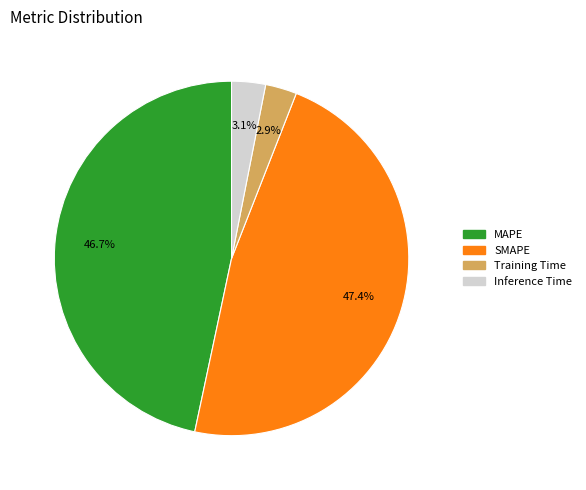

Is the sum of MAPE and SMAPE greater than half?

Yes